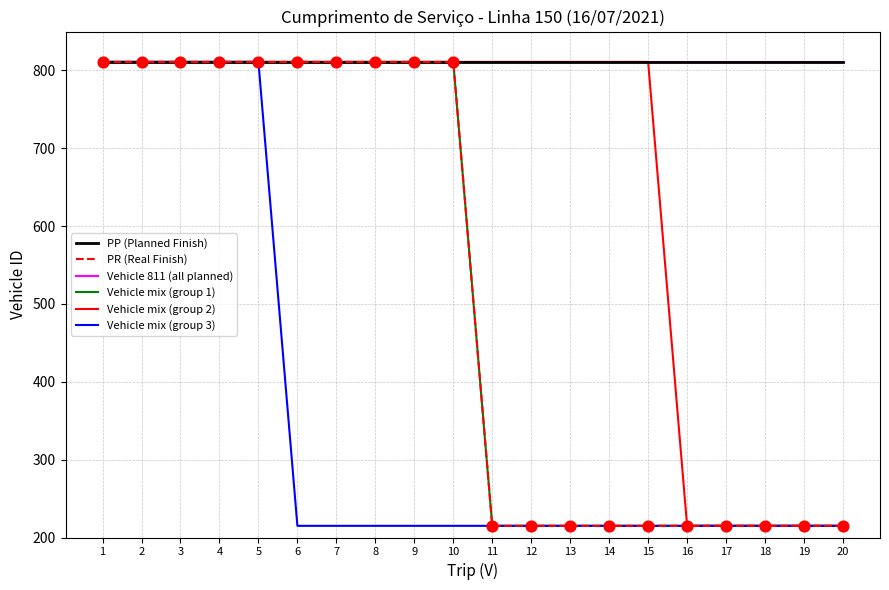

What is the total value across all series at 5?

4866